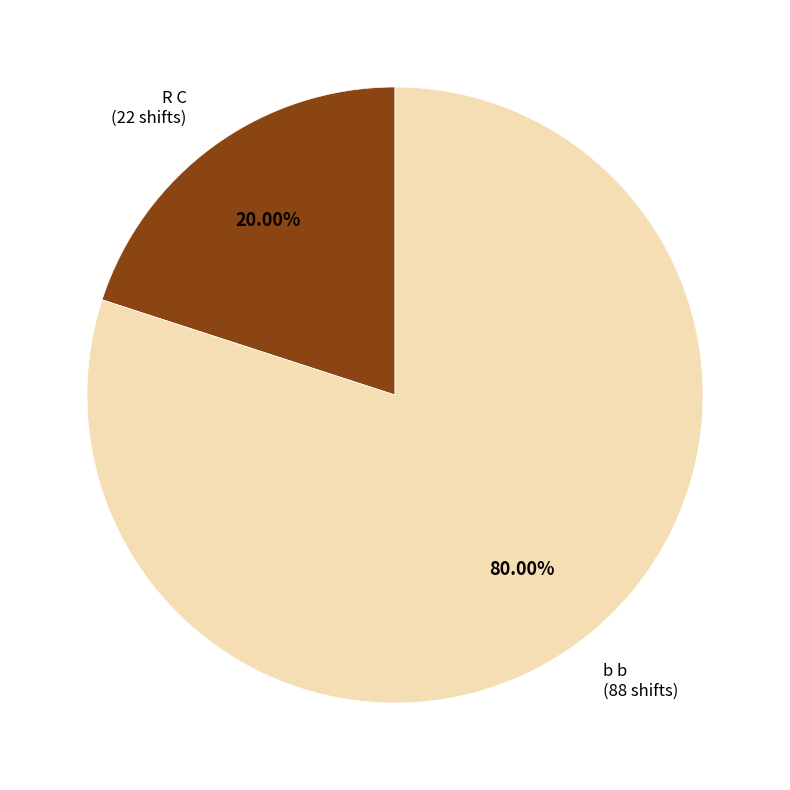

Is there a majority slice in this chart?

Yes